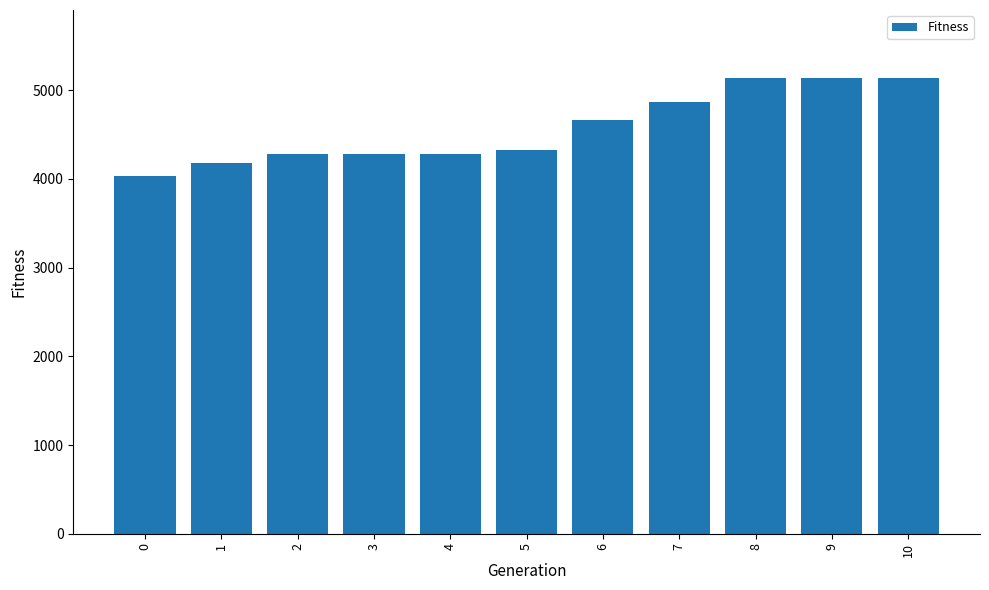

What is the maximum value shown in the chart?

5134